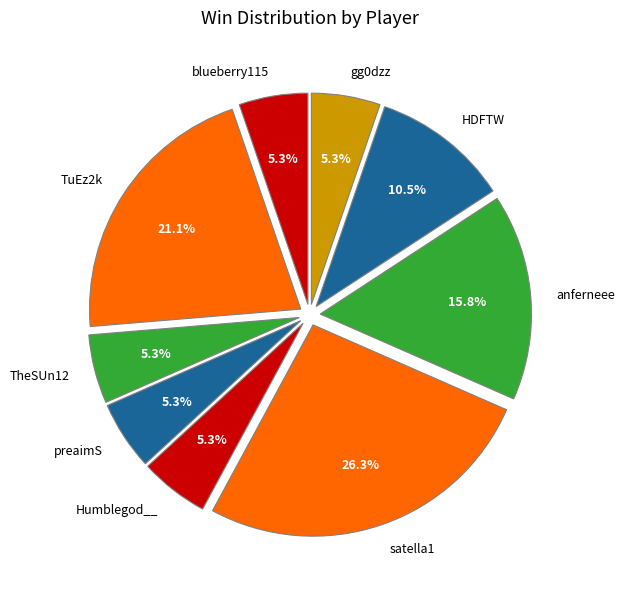

Approximately how many times larger is the value at TheSUn12 compared to Humblegod__?

1.0